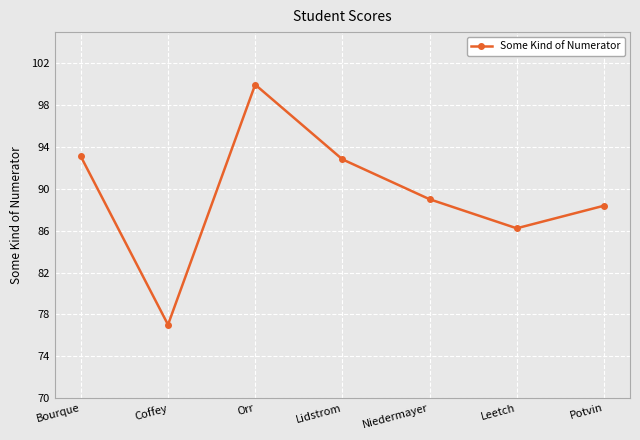

Approximately how many times larger is the value at Bourque compared to Potvin?

1.1